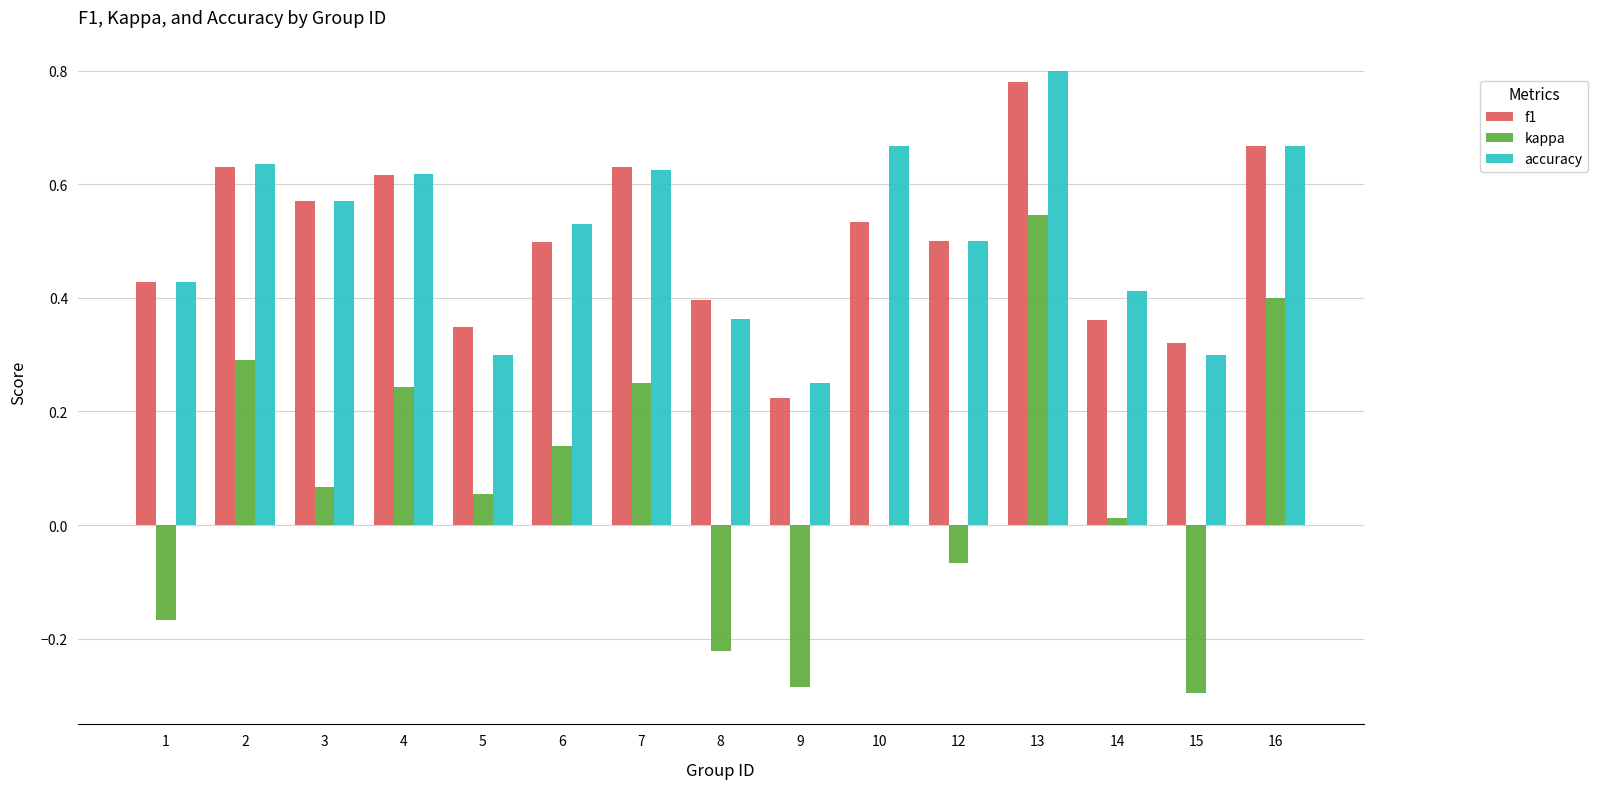

Which category has the highest value in the kappa series?

13